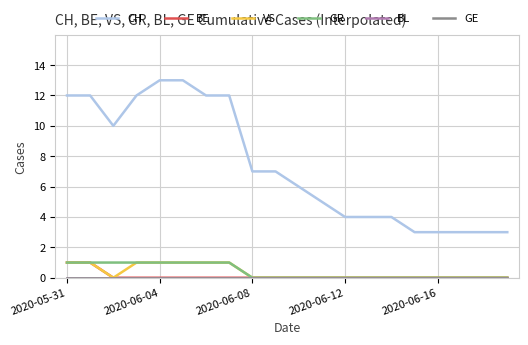

Reading left to right, what are all the values shown in this chart?

CH: 12	12	10	12	13	13	12	12	7	7	6	5	4	4	4	3	3	3	3	3
BE: 1	1	0	0	0	0	0	0	0	0	0	0	0	0	0	0	0	0	0	0
VS: 1	1	0	1	1	1	1	1	0	0	0	0	0	0	0	0	0	0	0	0
GR: 1	1	1	1	1	1	1	1	0	0	0	0	0	0	0	0	0	0	0	0
BL: 0	0	0	0	0	0	0	0	0	0	0	0	0	0	0	0	0	0	0	0
GE: 0	0	0	0	0	0	0	0	0	0	0	0	0	0	0	0	0	0	0	0